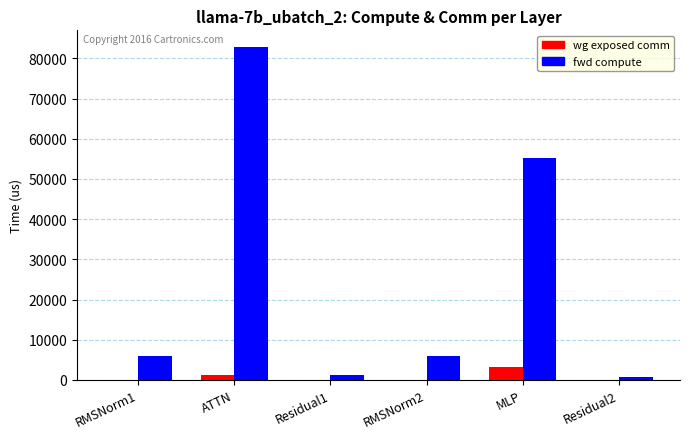

The fwd compute series shows 55118.3 at MLP. True or false?

True